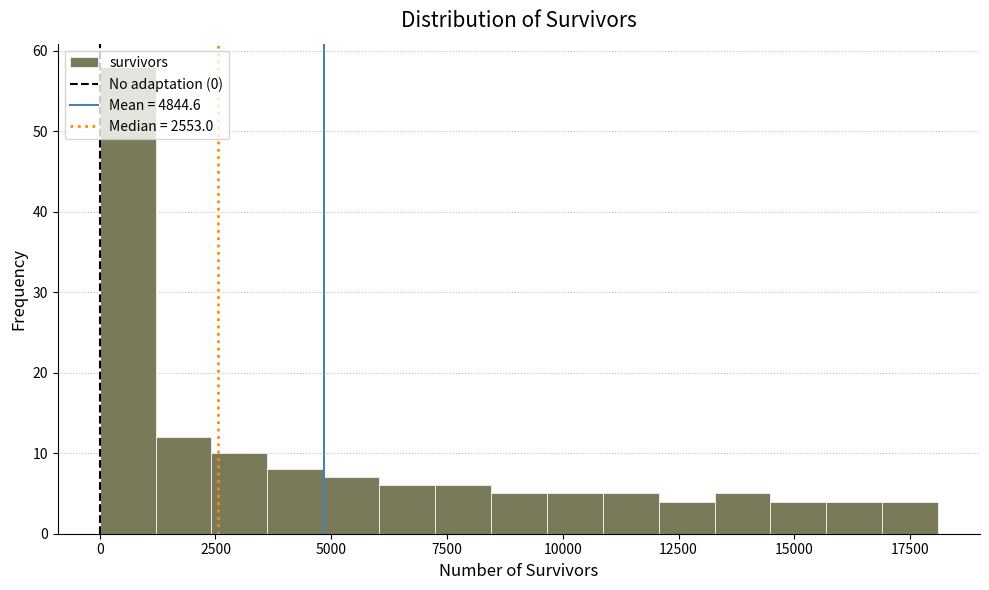

Around what value on the x-axis is the tallest bar? Give the approximate position of its centre, as read against the axis.

500